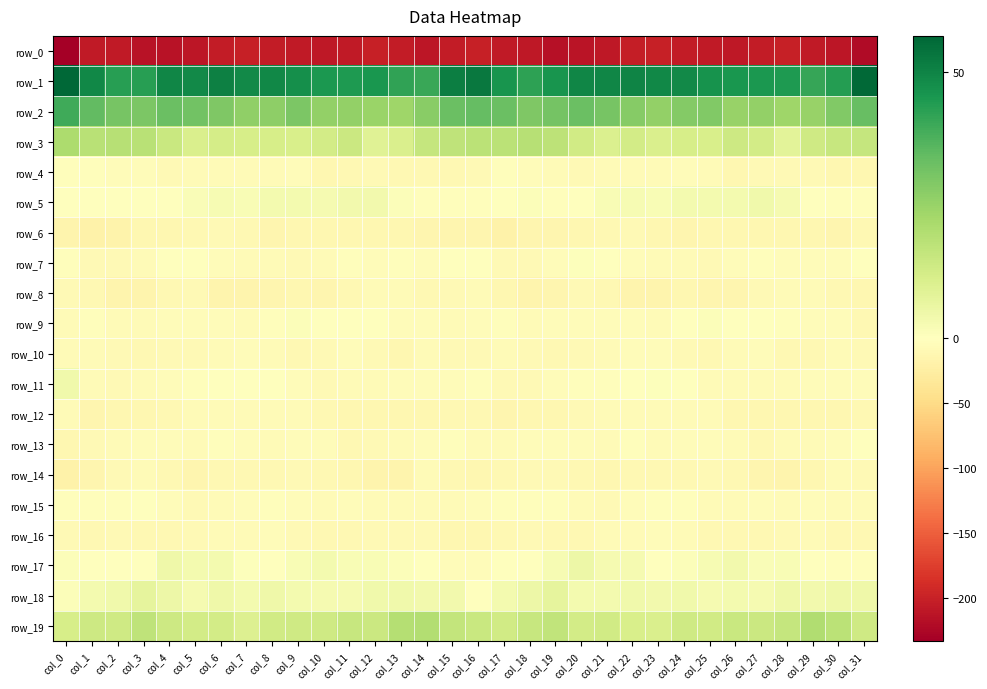

The value of row_14 at col_7 is -2.9. True or false?

False